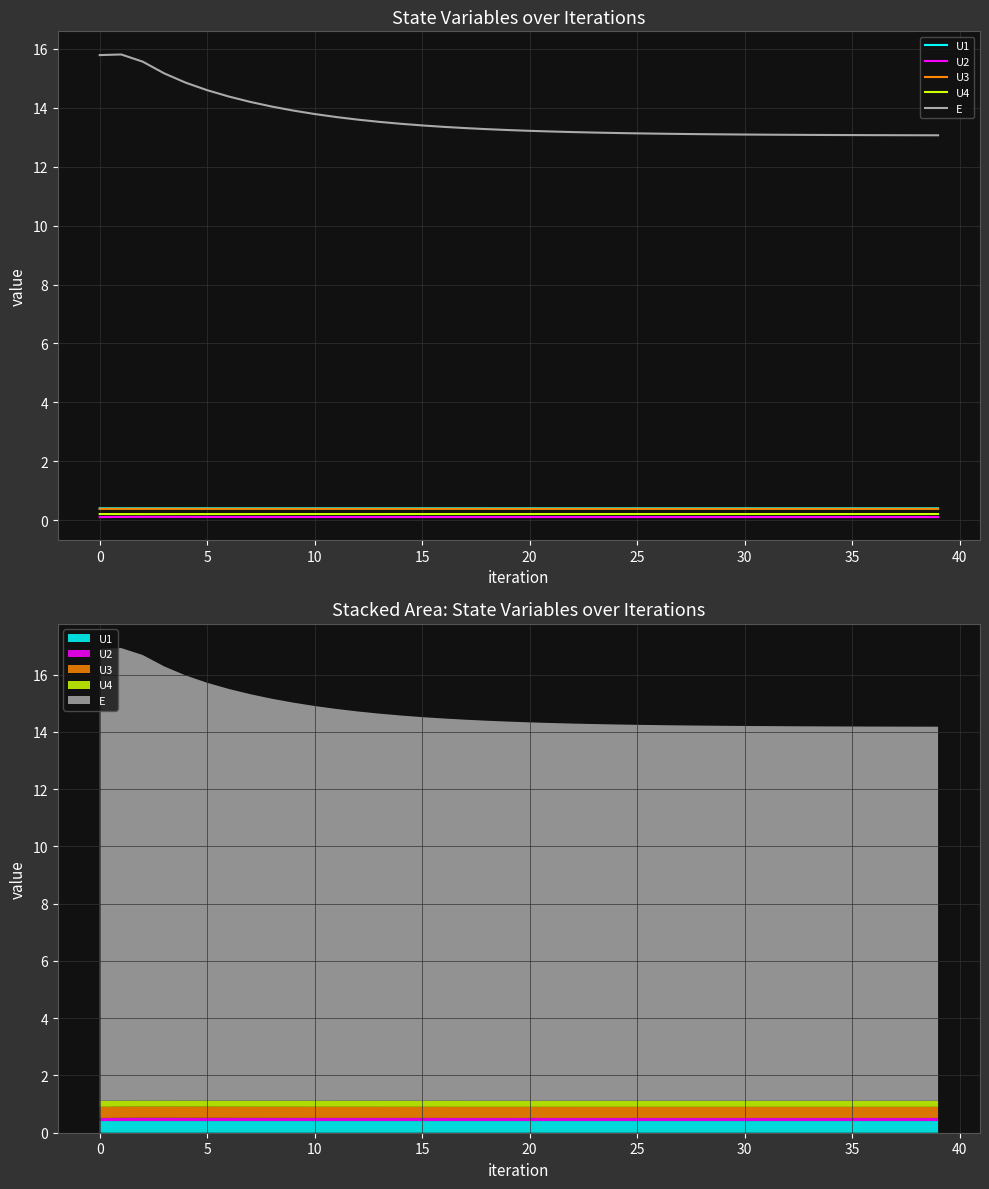

What is the minimum value for U3?

0.4